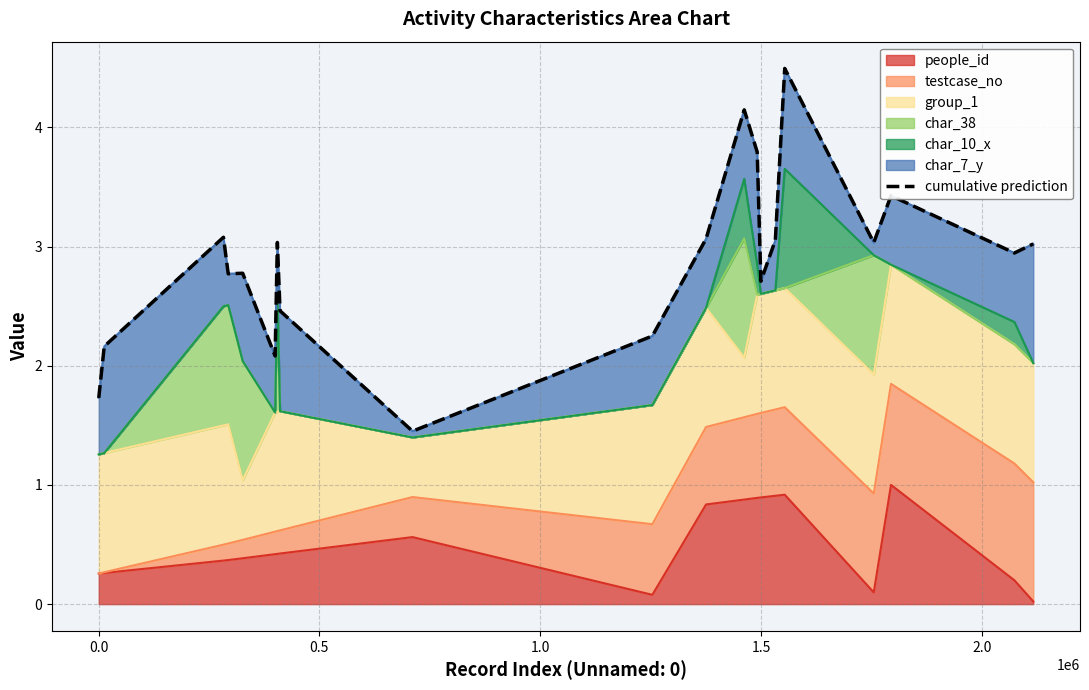

How many categories are shown in the chart?

20